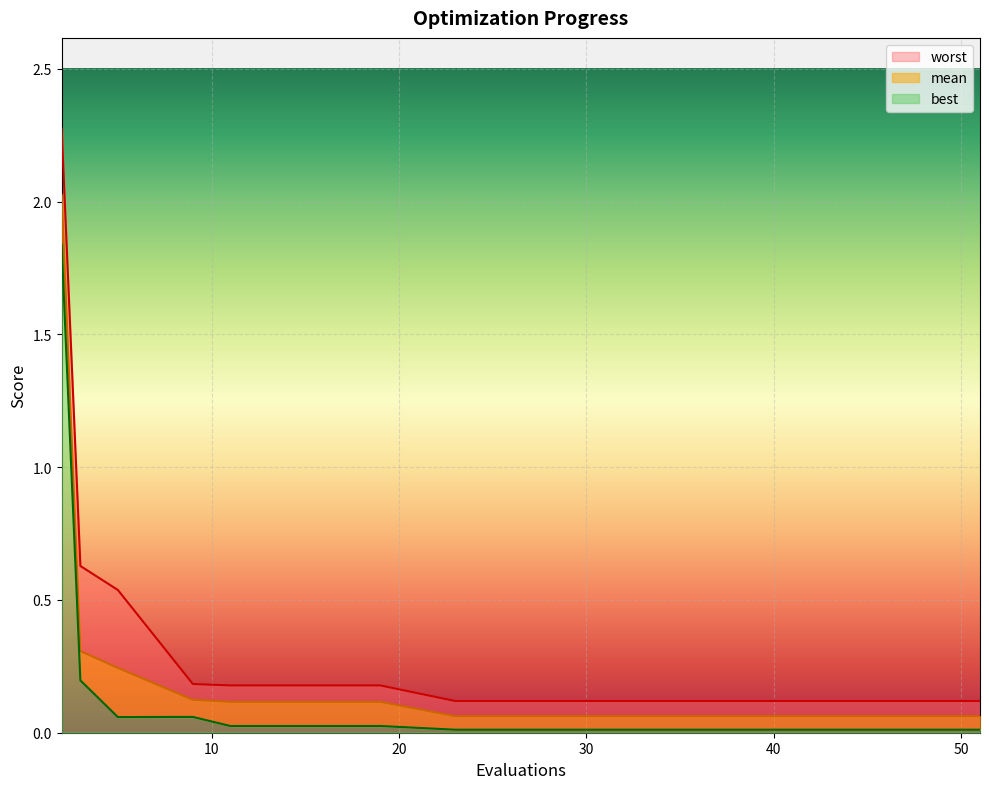

Which series changed the most between 2 and 15?

worst